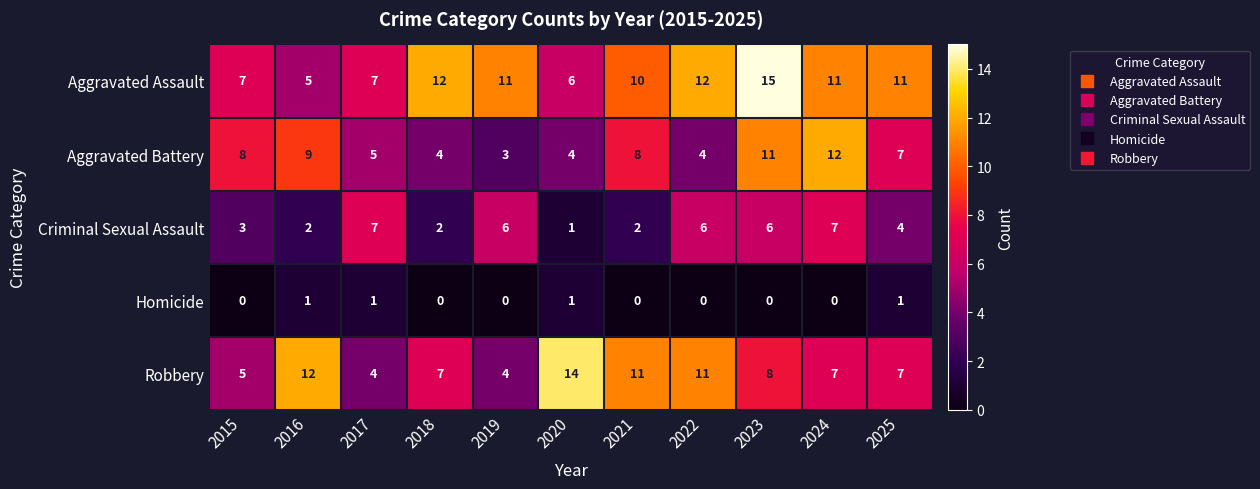

Rank the series by their maximum value, from highest to lowest.

Aggravated Assault, Robbery, Aggravated Battery, Criminal Sexual Assault, Homicide